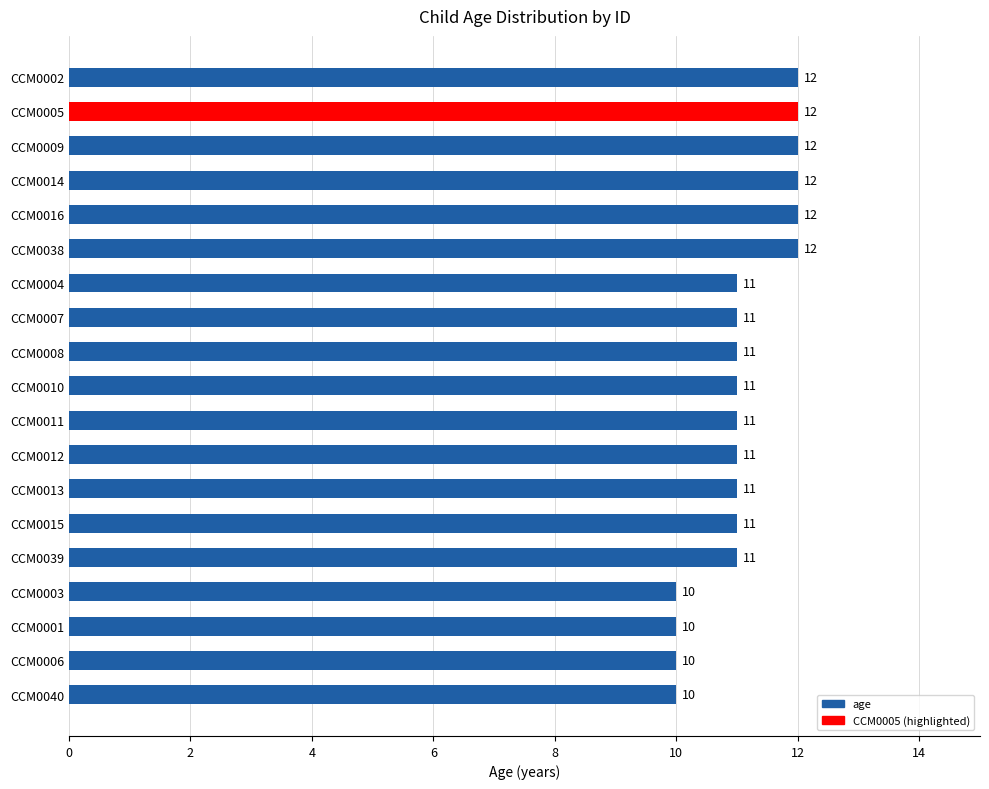

Reading bottom to top, transcribe all the data shown in this chart.

10	10	10	10	11	11	11	11	11	11	11	11	11	12	12	12	12	12	12